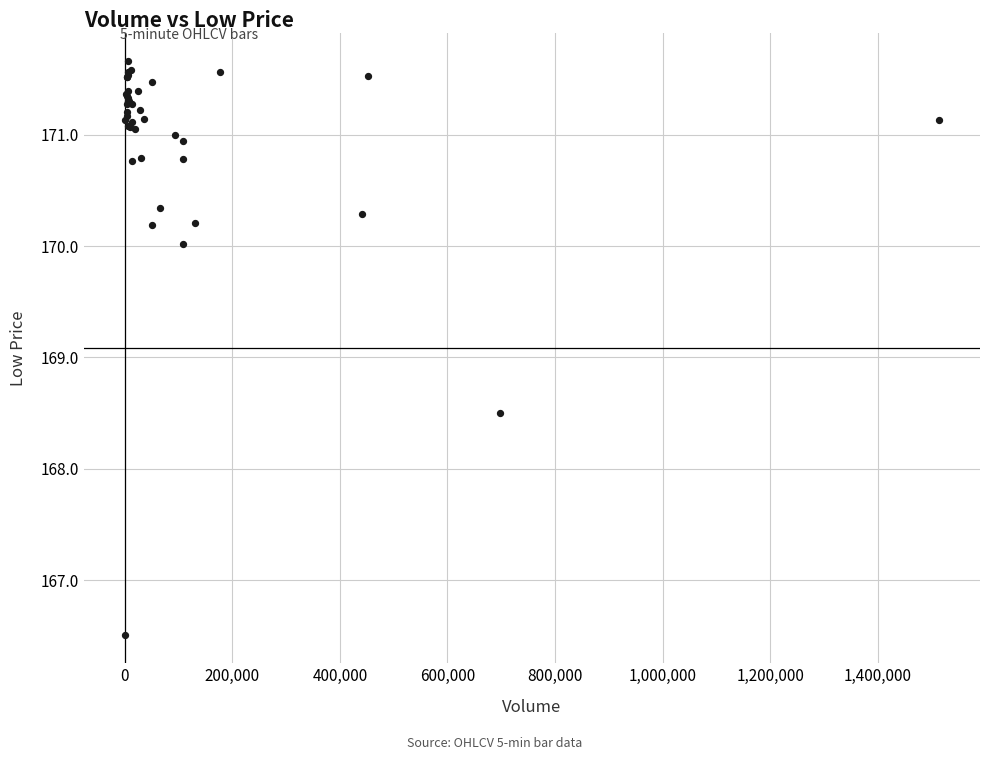

What Y value in the scatter plot is closest to 169?

168.5